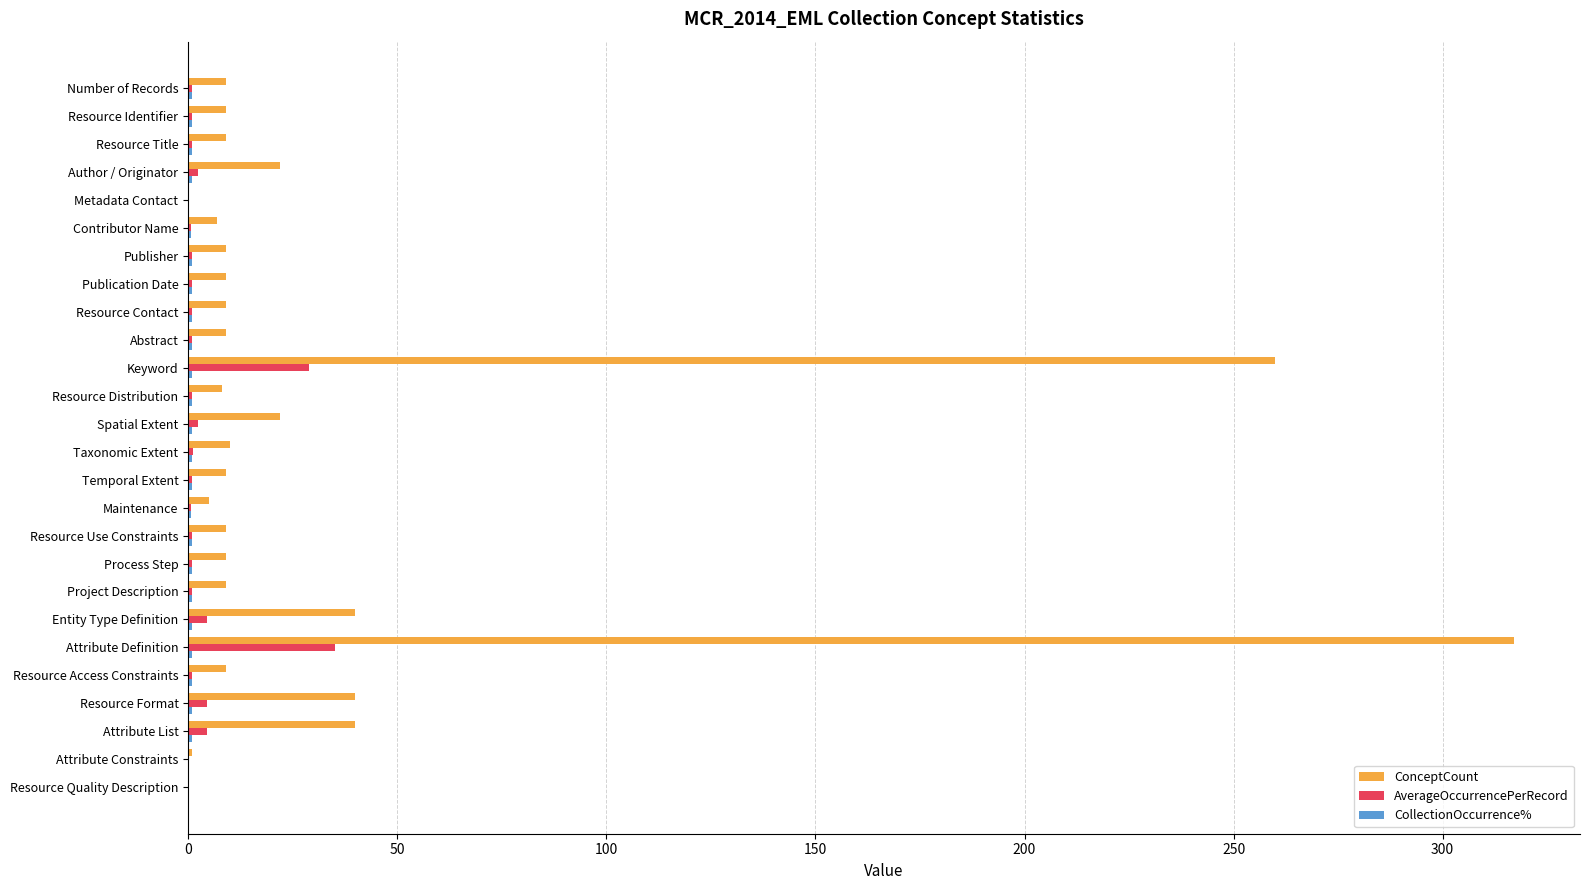

Which series has the largest total across all categories?

ConceptCount